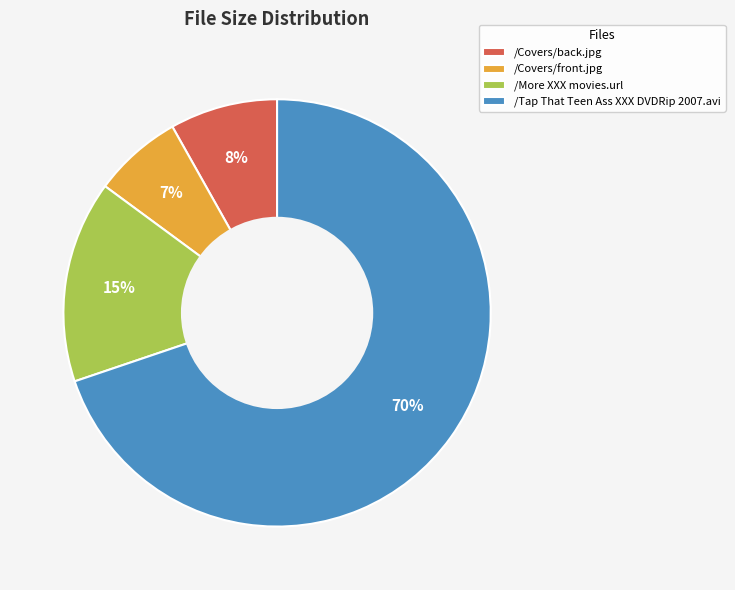

What is the smallest slice in the pie chart?

/Covers/front.jpg